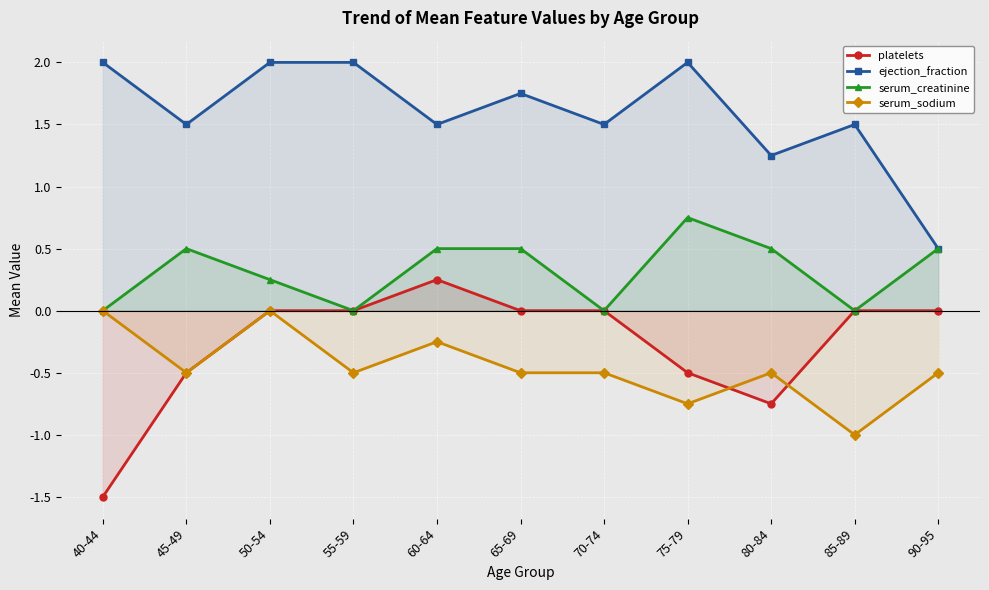

How many lines are shown in the chart?

4